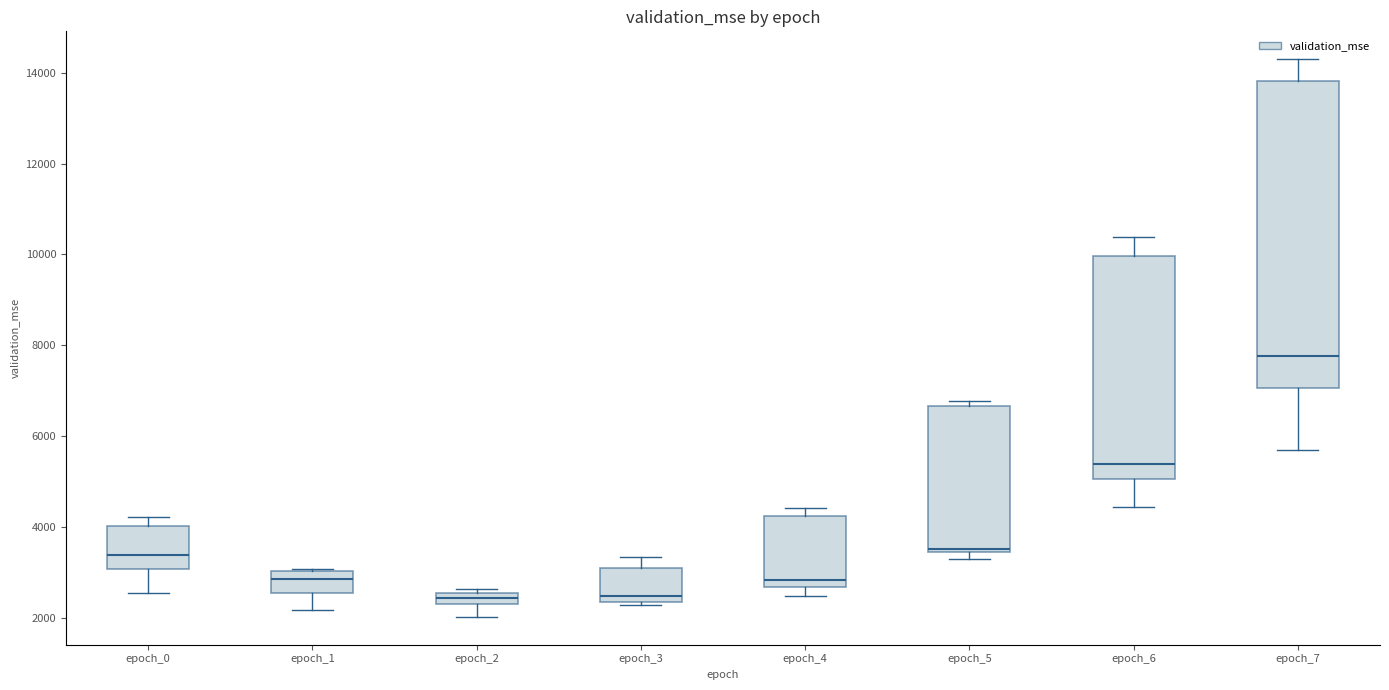

Where is the lower edge of the box for epoch_3 on the y-axis? The values are not printed on the chart, so give them approximately, as read against the axis.

2400